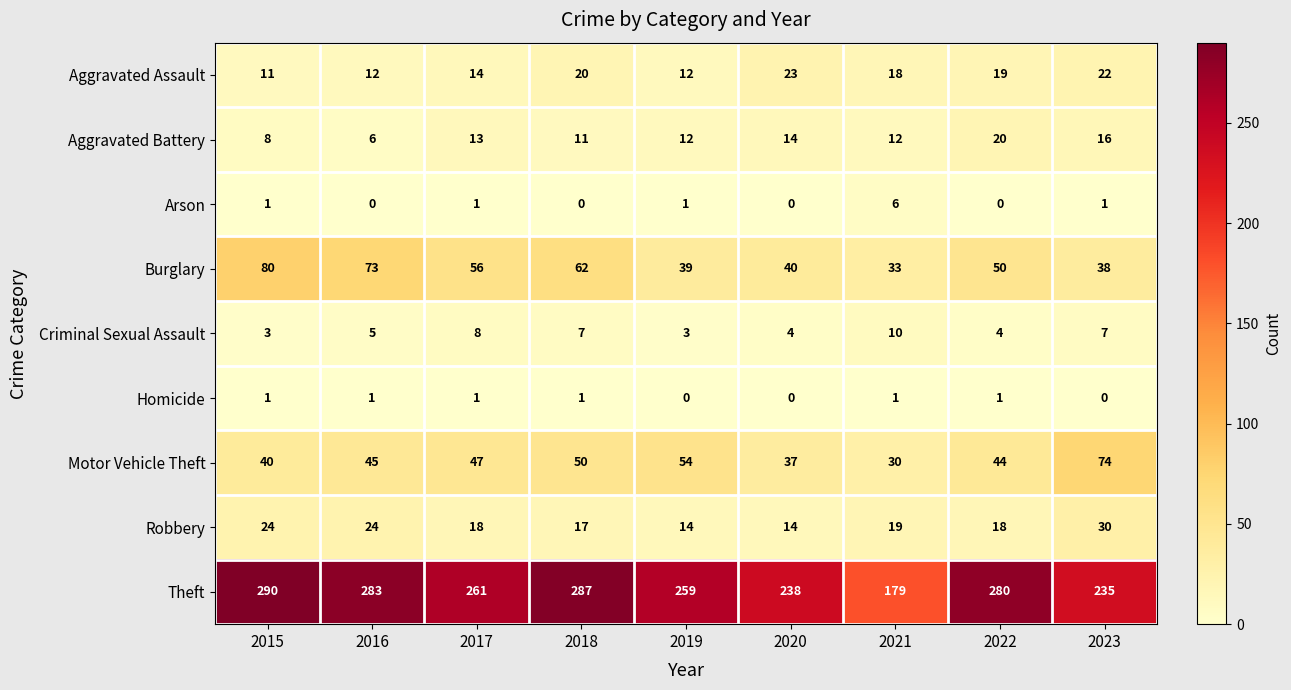

True or false: Aggravated Battery has a value of 20 at 2022.

True